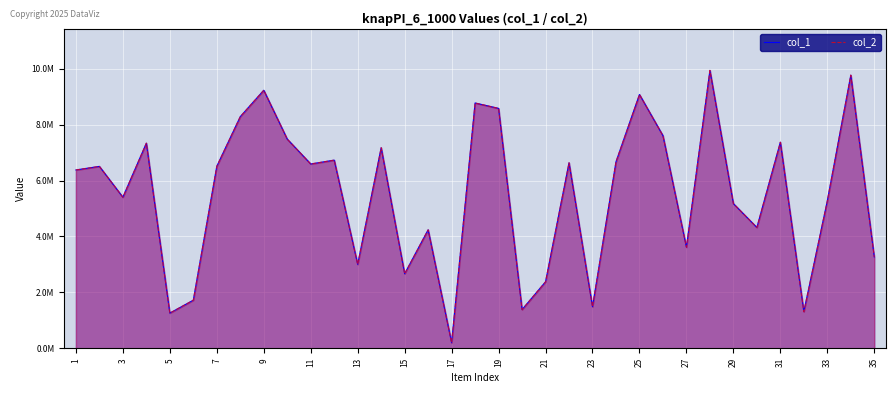

How many values in the col_1 series exceed 6507411?

17